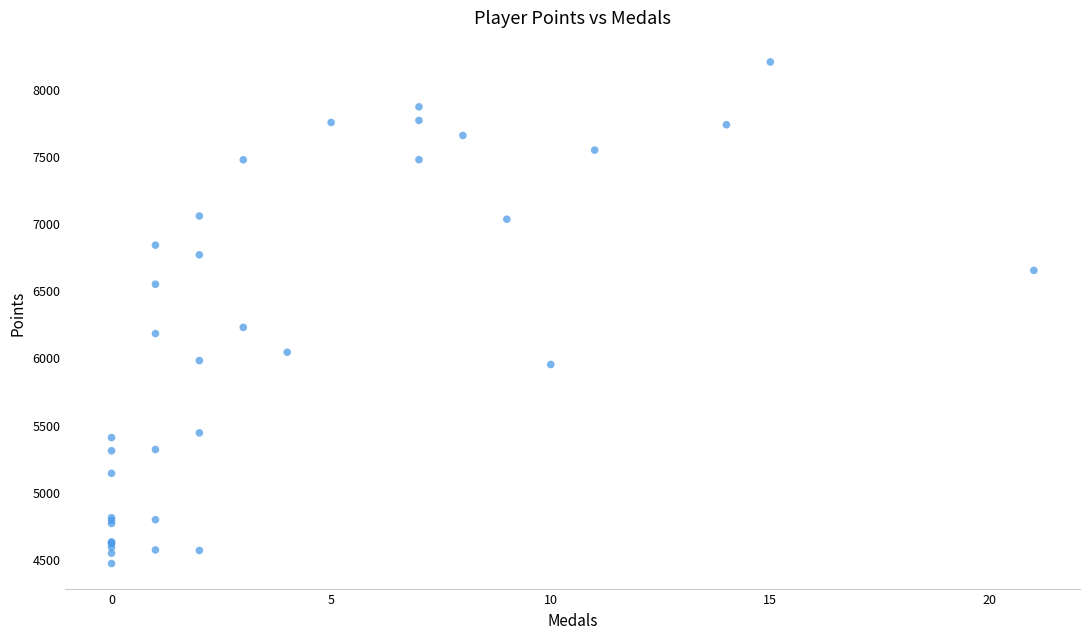

What Y value in the scatter plot is closest to 6332?

6223